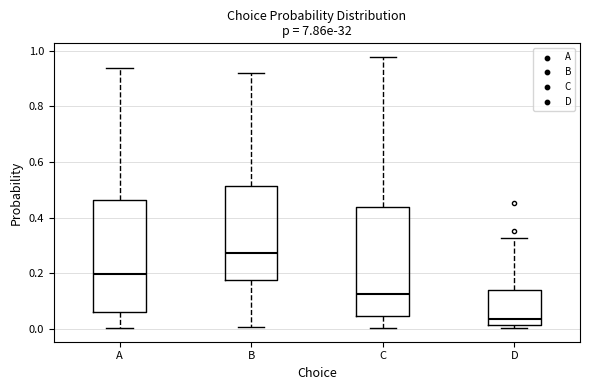

Where is the lower edge of the box for D on the y-axis? The values are not printed on the chart, so give them approximately, as read against the axis.

0.02